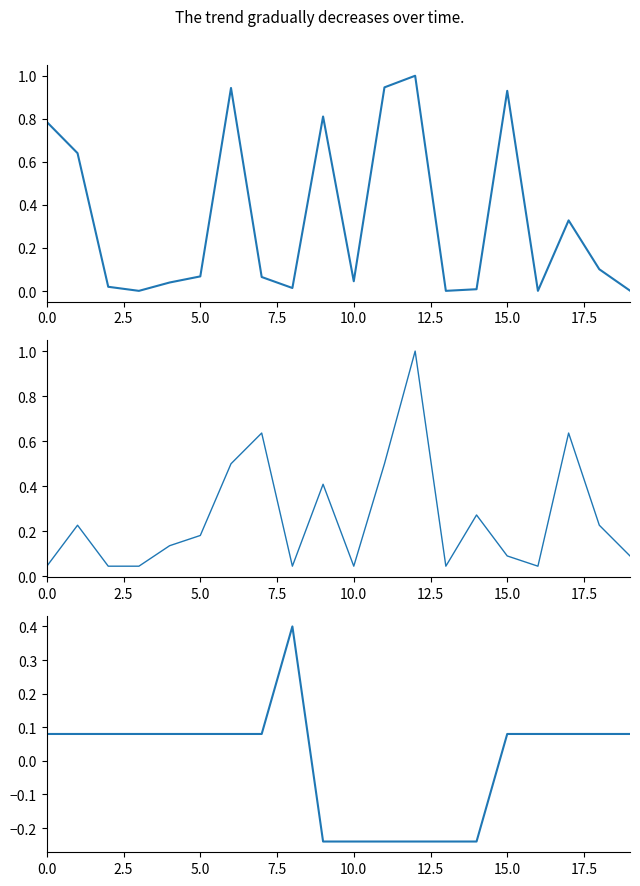

What position from the left is 15.0?

7